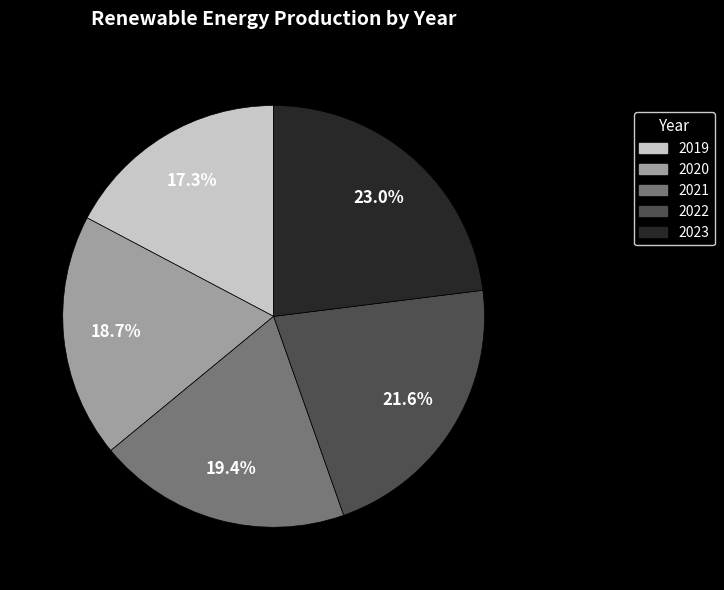

To the nearest percent, what is the difference between the largest and smallest slice percentages?

6%